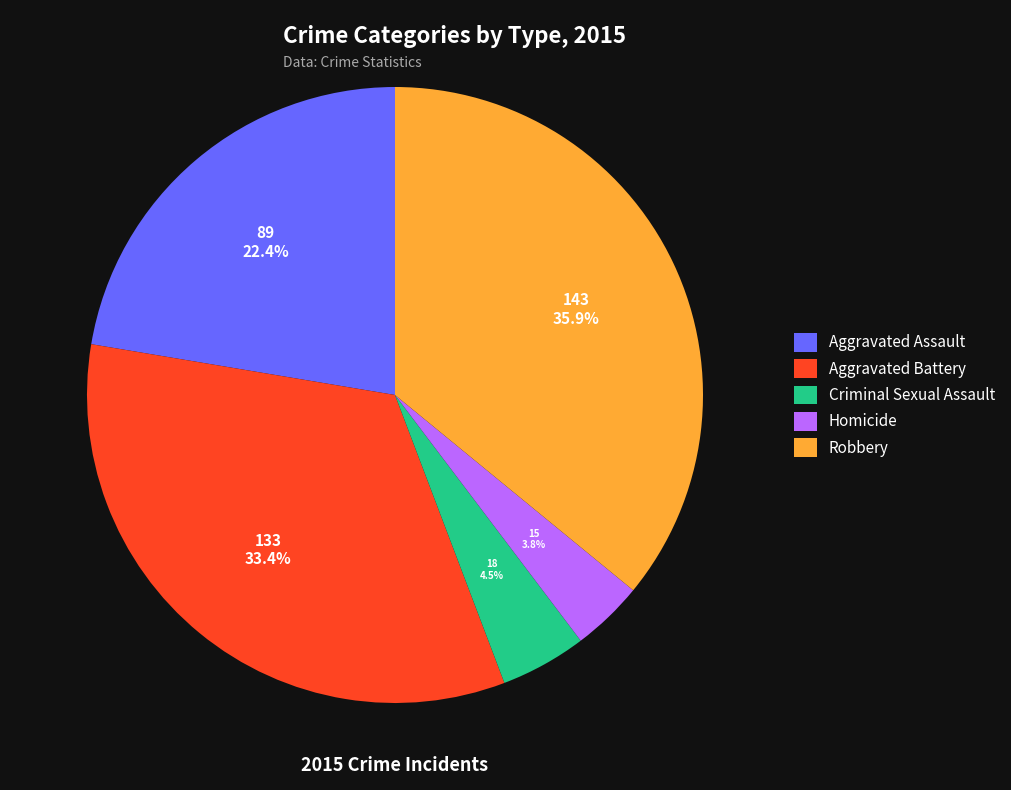

To the nearest percent, what is the average slice percentage?

20%